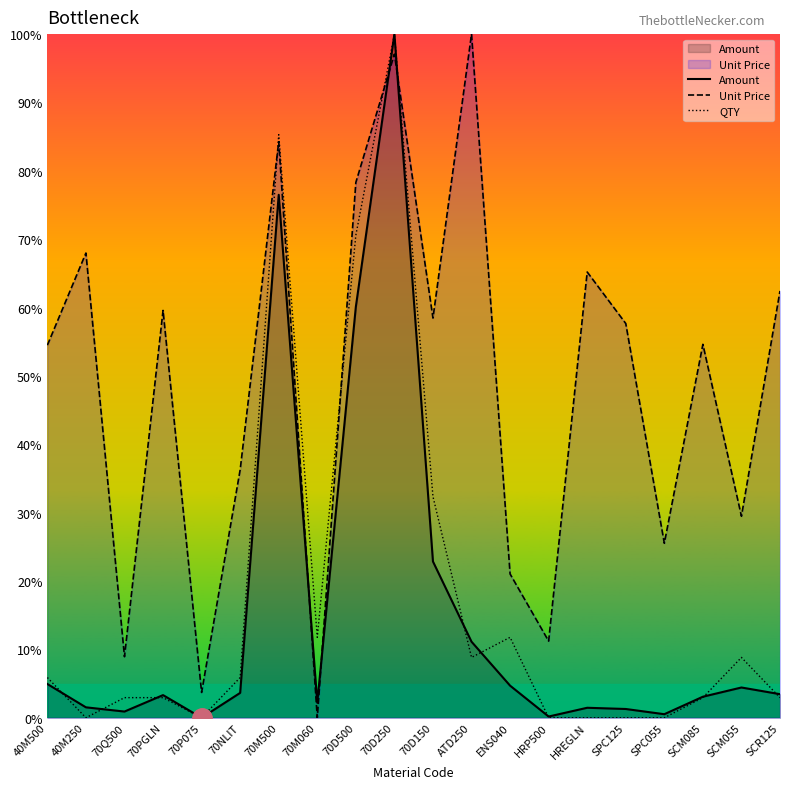

What is the average value of the Unit Price series?

48.8